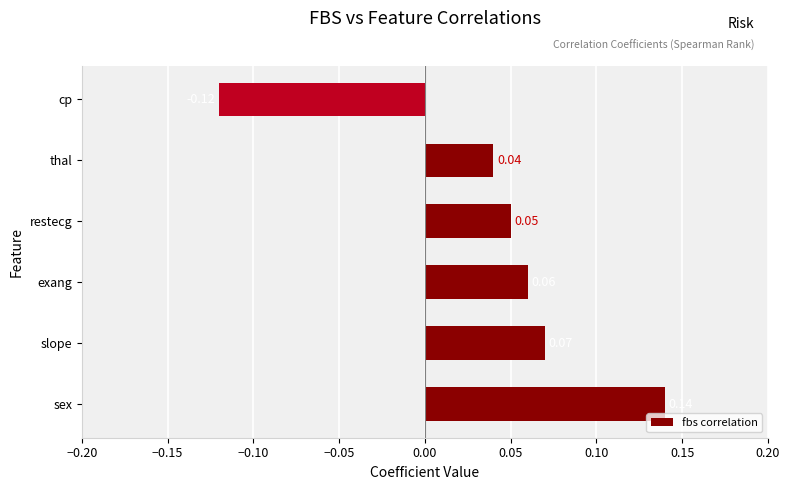

Count the number of data series in this chart.

1